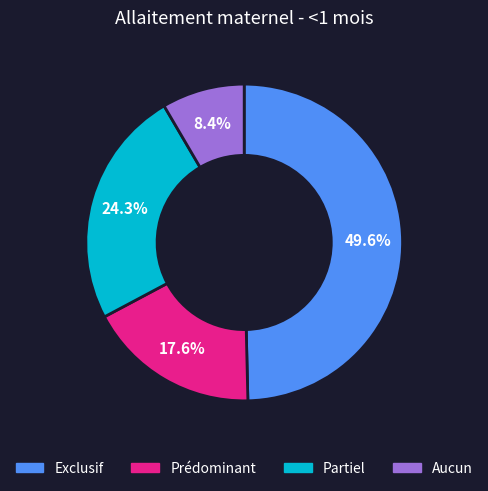

Is there any slice that represents more than half of the pie?

No